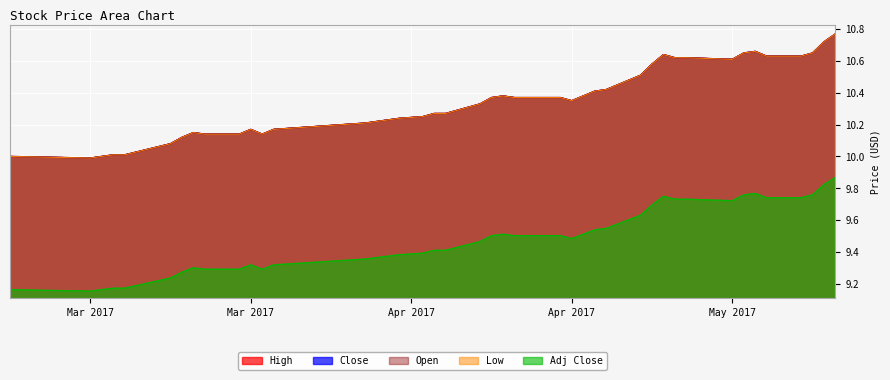

Which has a higher value, 2017-04-10 or 2017-04-27?

2017-04-27